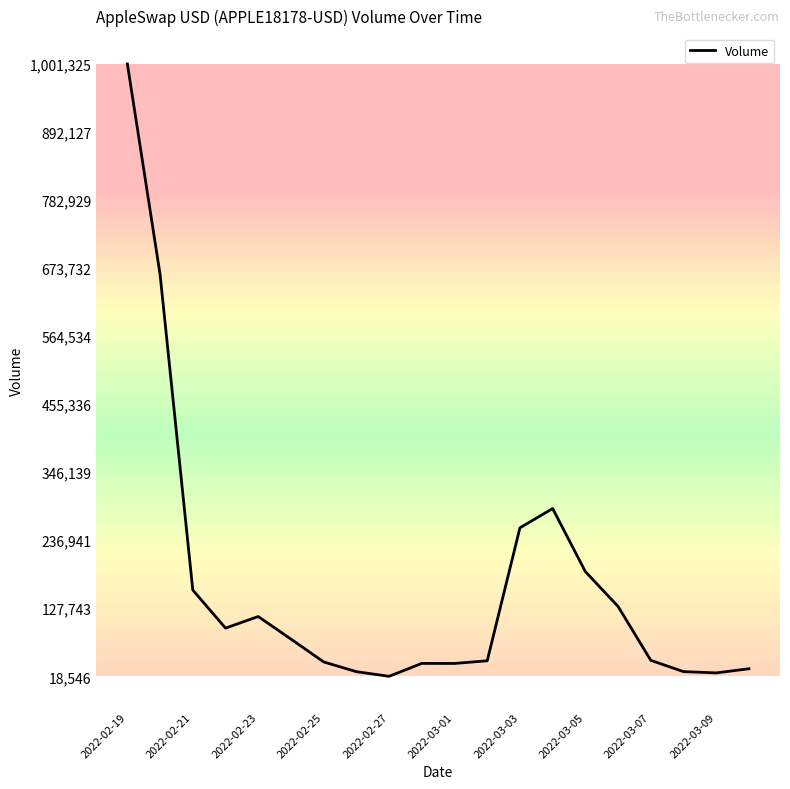

What is the maximum value shown in the chart?

1001325